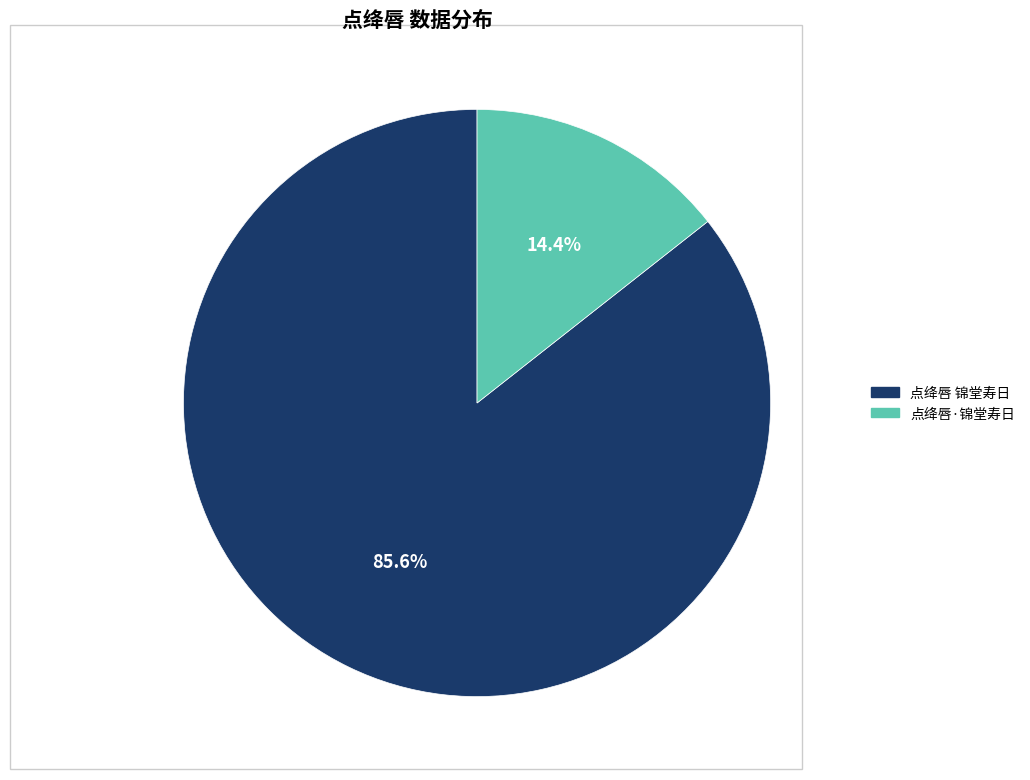

Approximately how many times larger is the value at 点绛唇 锦堂寿日 compared to 点绛唇·锦堂寿日?

5.9